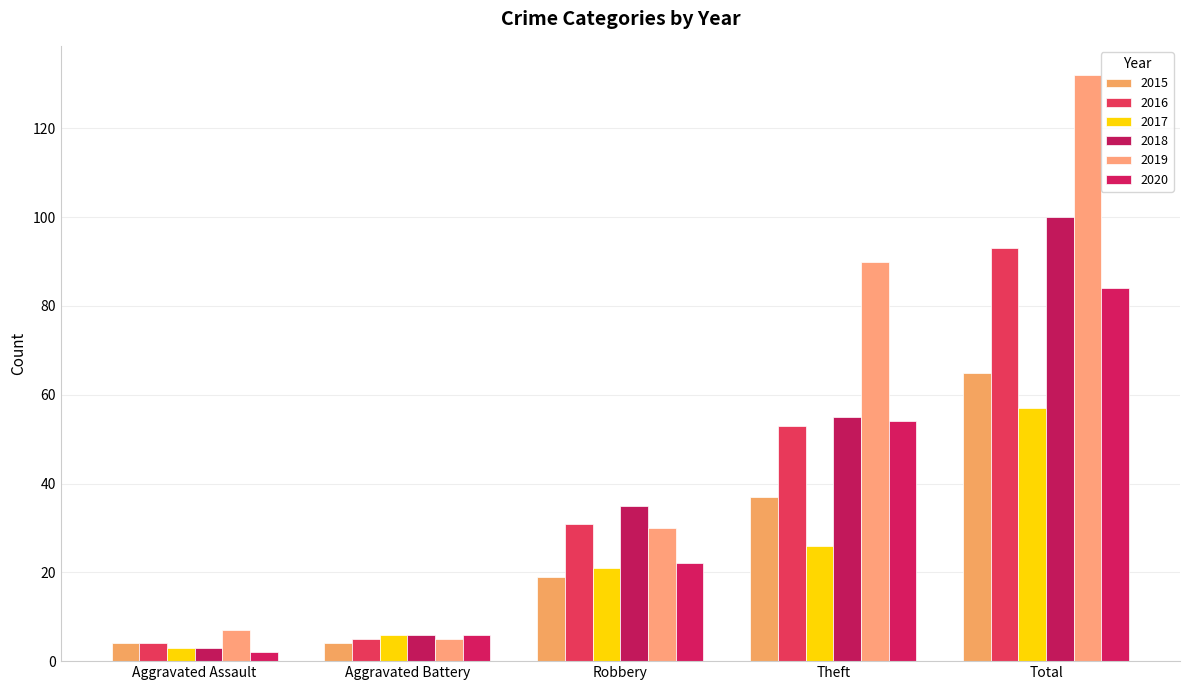

At which label is 2018 closest to 51?

Theft